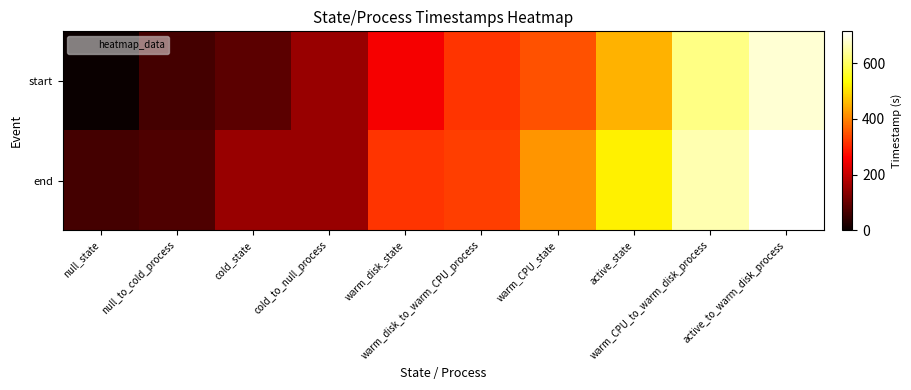

Which series has the largest total across all categories?

end